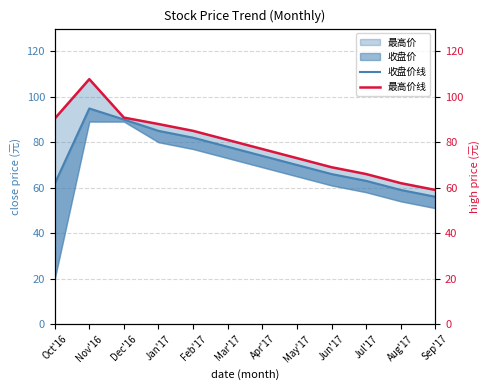

Between Aug'17 and Jan'17, which is larger?

Jan'17